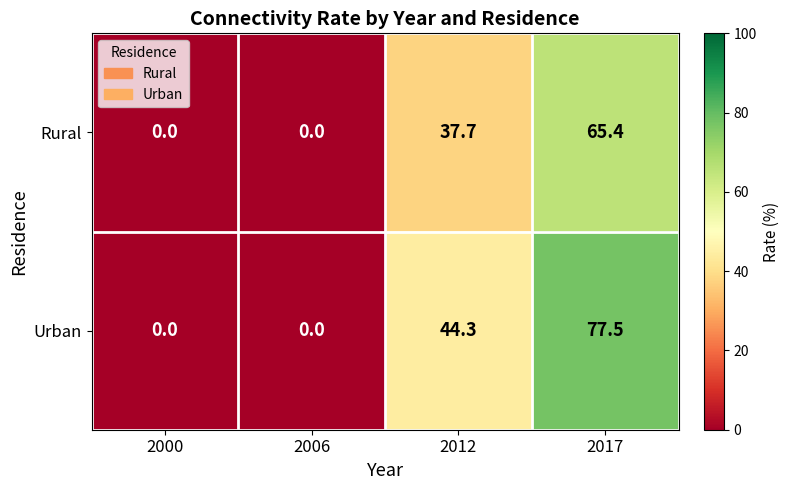

Reading left to right, what are all the values shown in this chart?

Rural: 0.0	0.0	37.7	65.4
Urban: 0.0	0.0	44.3	77.5